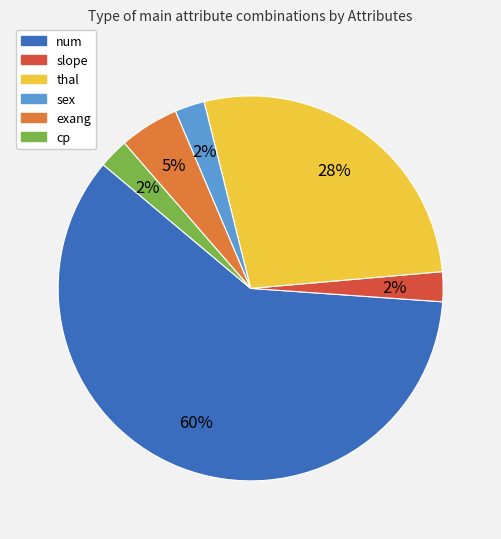

To the nearest percent, what is the average slice percentage?

17%